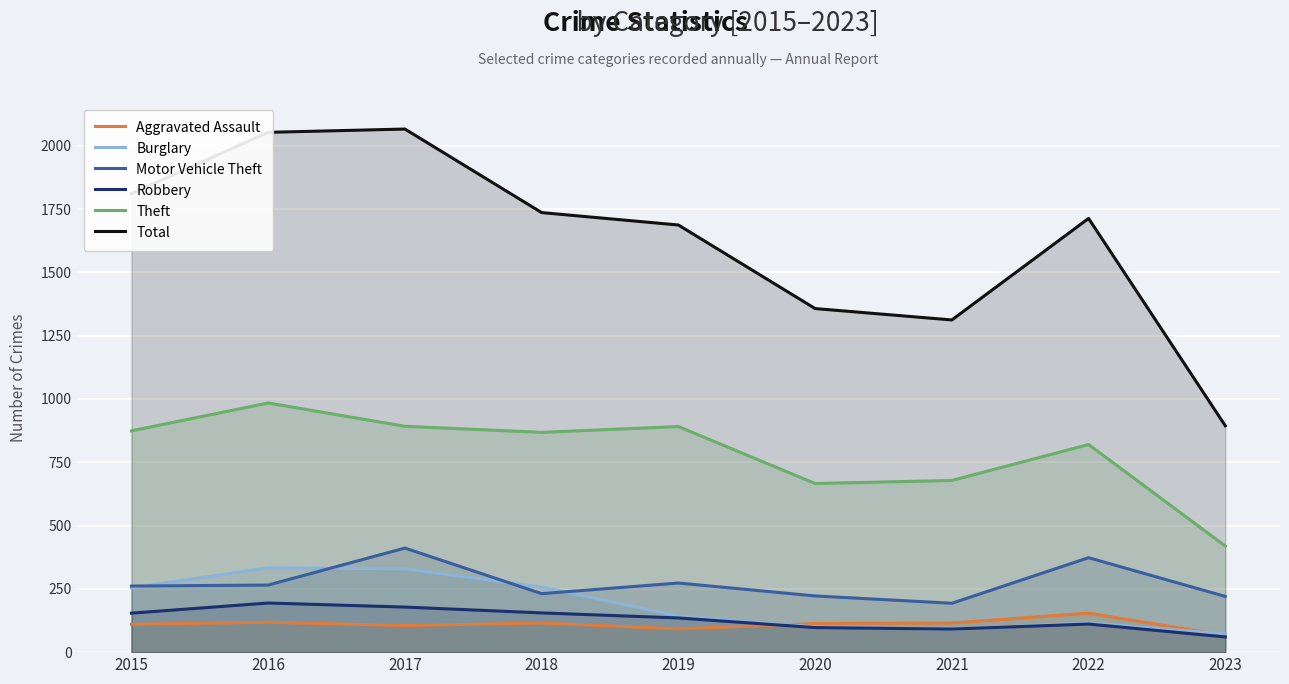

Reading left to right, extract all data points from this chart.

Aggravated Assault: 110	118	105	115	92	113	115	154	66
Burglary: 254	333	329	257	143	100	90	116	72
Motor Vehicle Theft: 261	265	411	231	273	222	193	373	220
Robbery: 154	194	178	155	135	97	91	111	60
Theft: 874	984	892	868	891	666	678	820	419
Total: 1811	2053	2066	1736	1687	1357	1312	1713	894